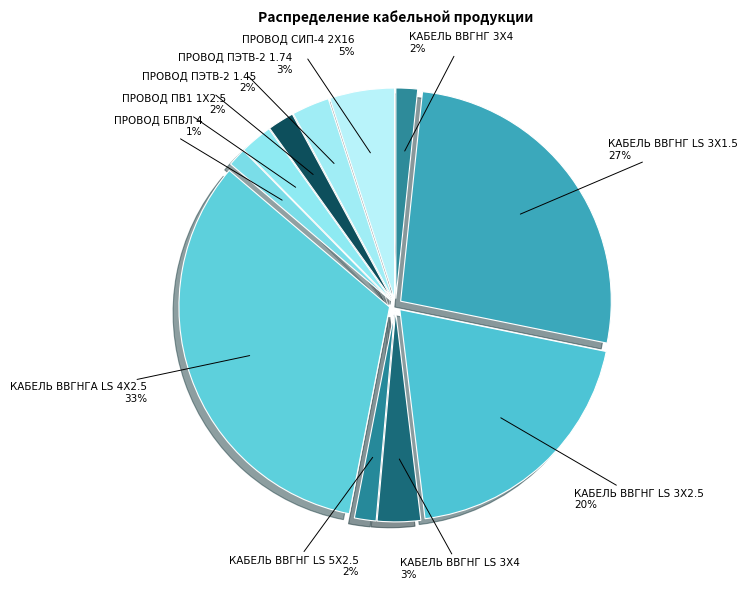

Combined, do ПРОВОД ПЭТВ-2 1.45 and КАБЕЛЬ ВВГНГА LS 4Х2.5 account for over 50%?

No